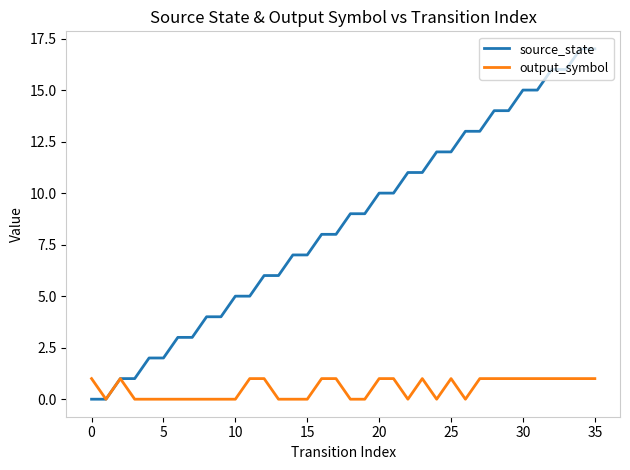

What is the sum of all source_state values?

306